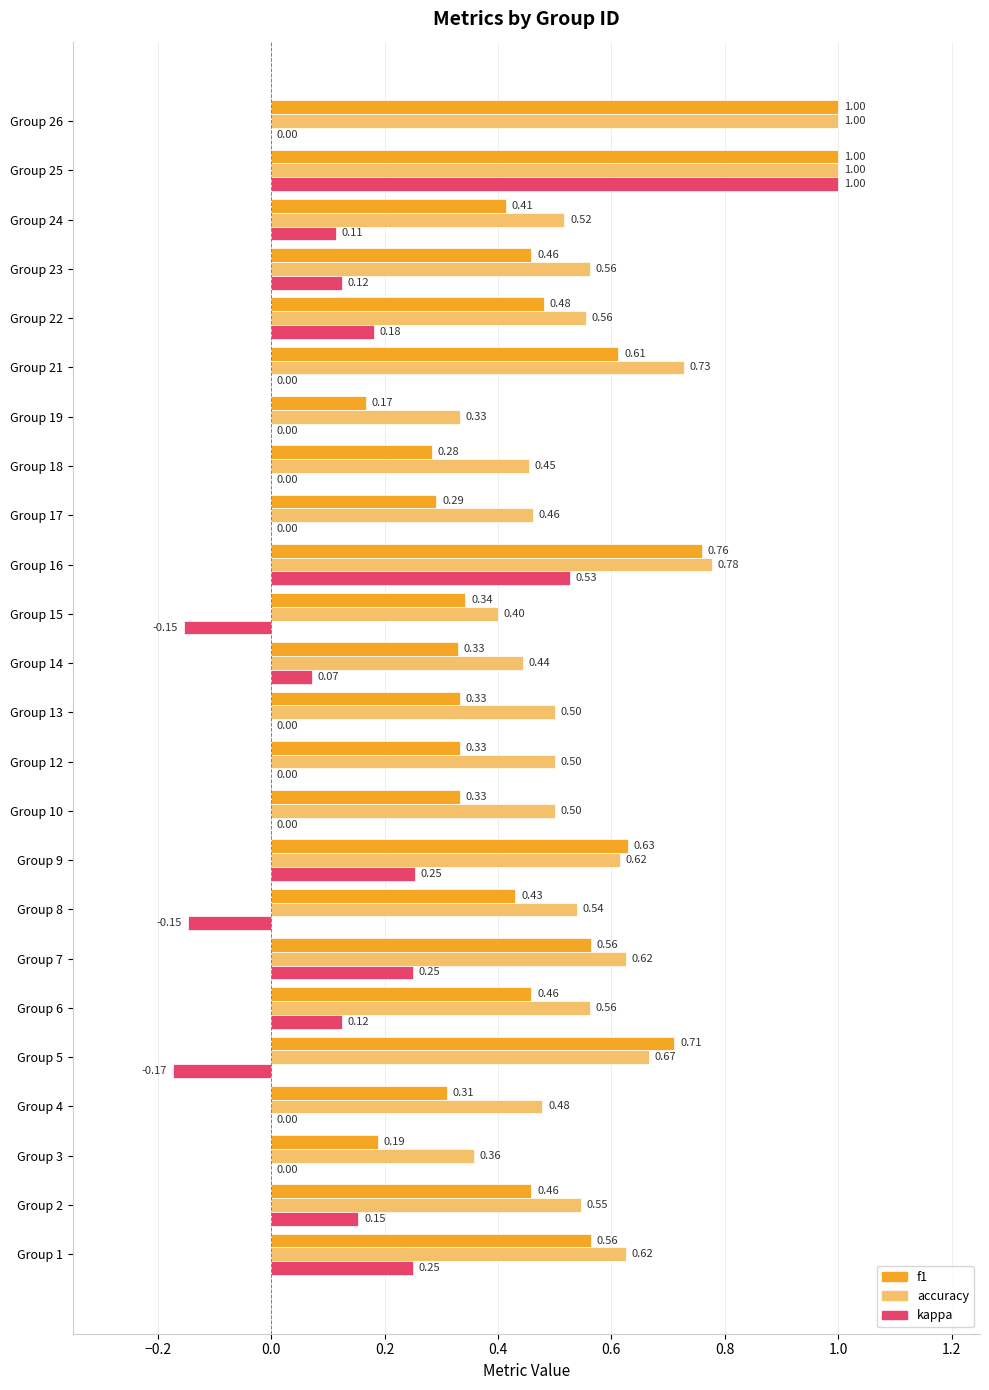

Which series has the largest total across all categories?

accuracy